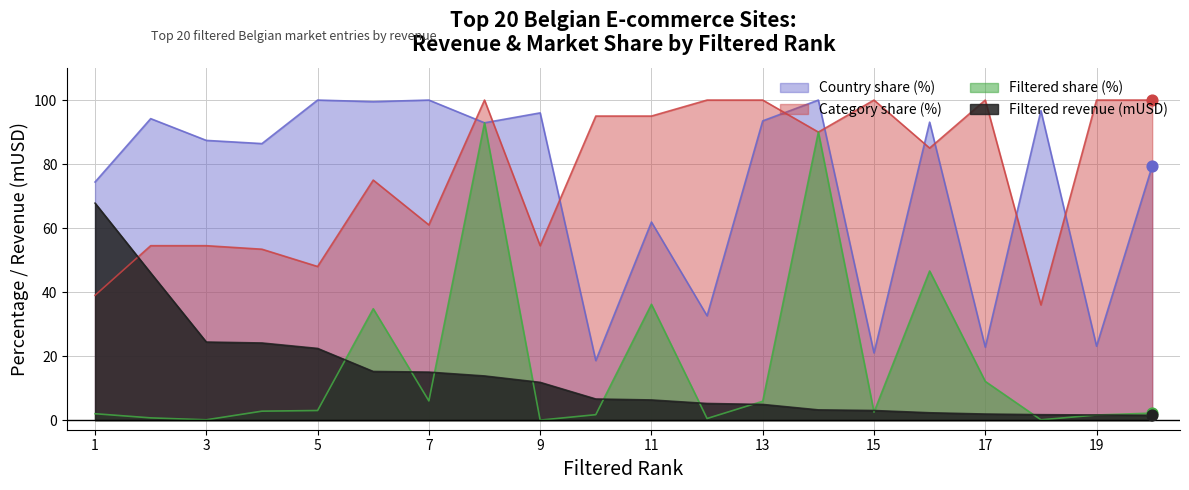

Which series has the widest spread of Y values?

Filtered share (%)